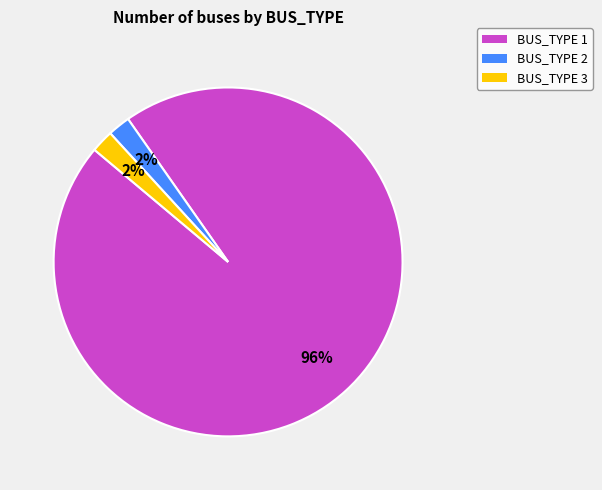

Is the sum of BUS_TYPE 1 and BUS_TYPE 3 greater than half?

Yes